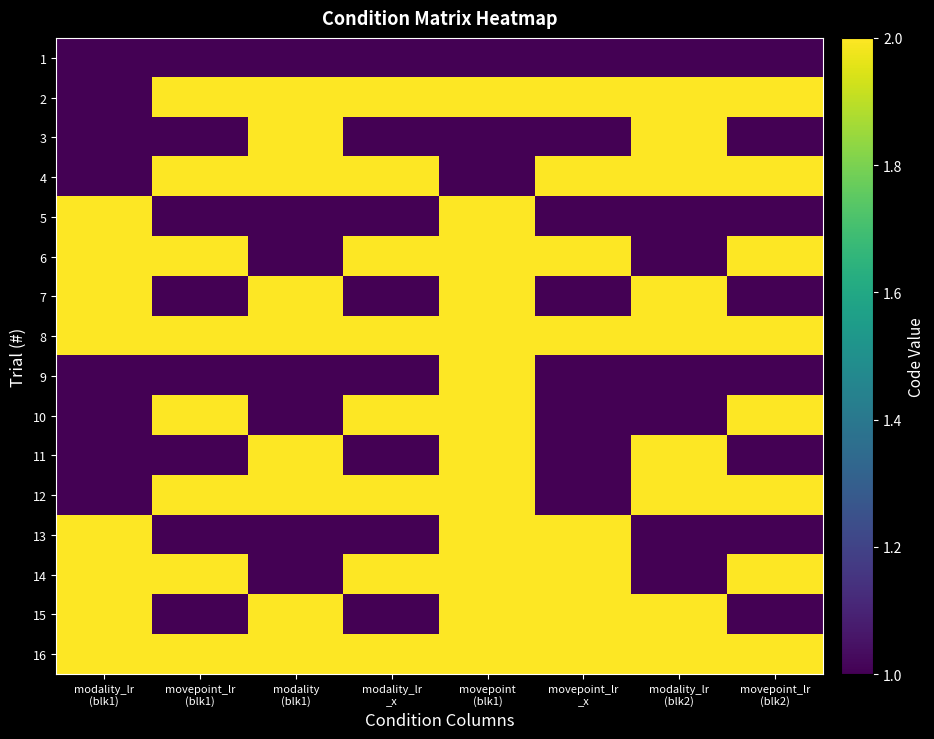

What is the spread (max minus min) of values at modality_lr
(blk1)?

1